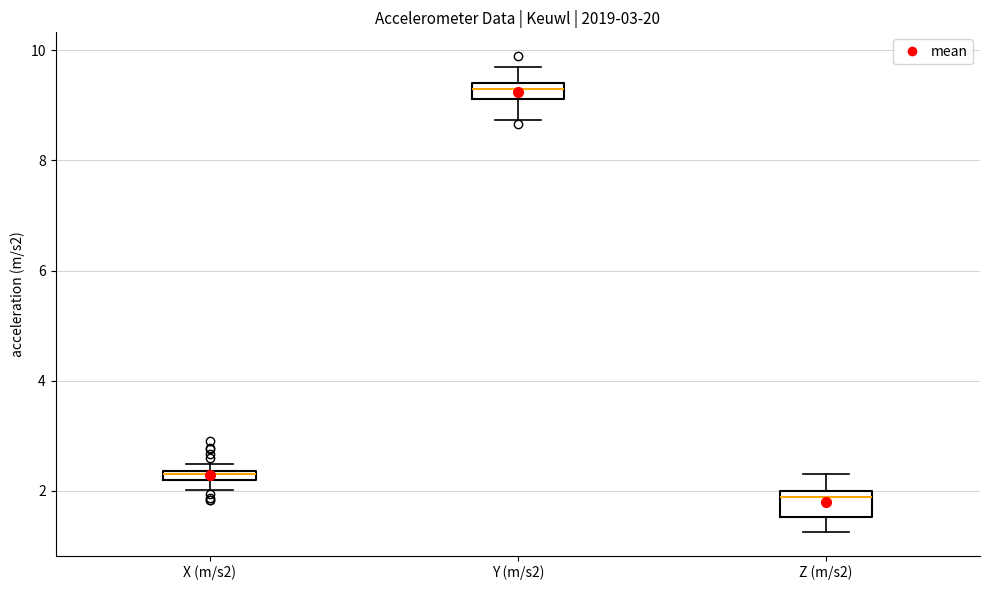

Where does the lower whisker of the box for Y (m/s2) end on the y-axis? The values are not printed on the chart, so give them approximately, as read against the axis.

8.8